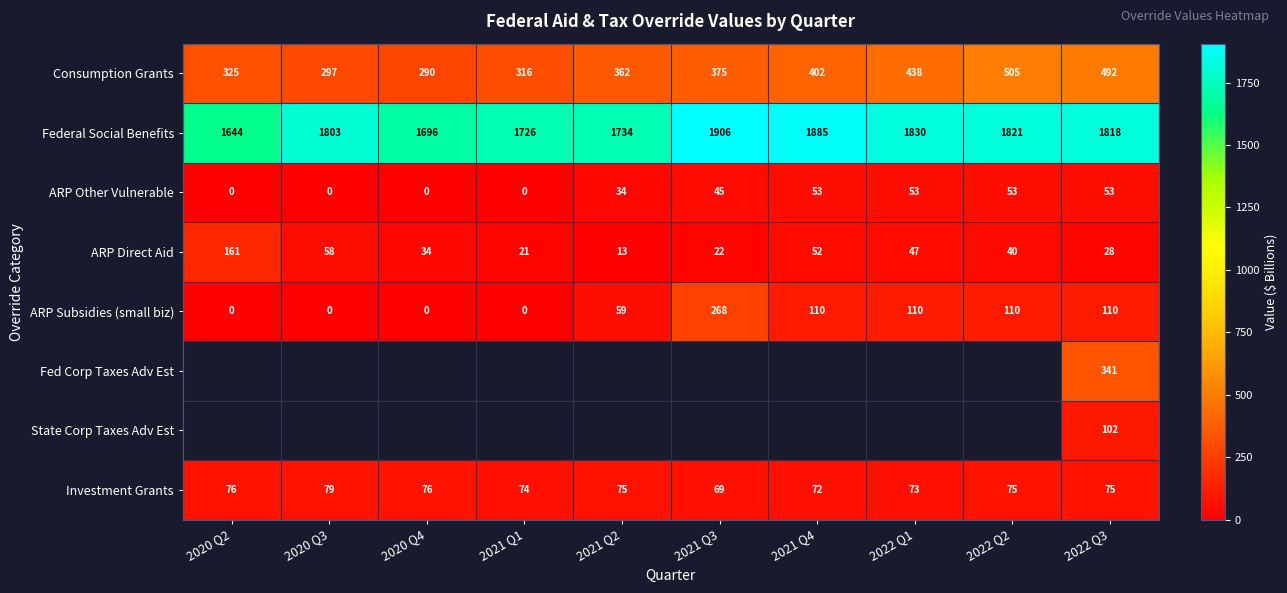

At 2022 Q3, list the series in order from largest to smallest.

Federal Social Benefits, Consumption Grants, Fed Corp Taxes Adv Est, ARP Subsidies (small biz), State Corp Taxes Adv Est, Investment Grants, ARP Other Vulnerable, ARP Direct Aid